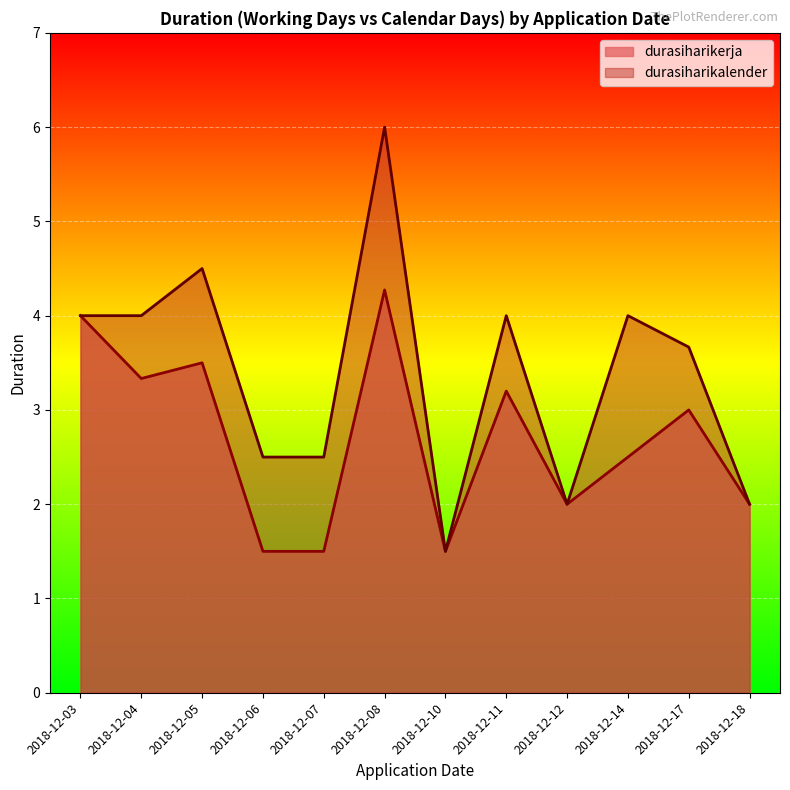

What is the lowest value of the durasiharikalender series?

1.5